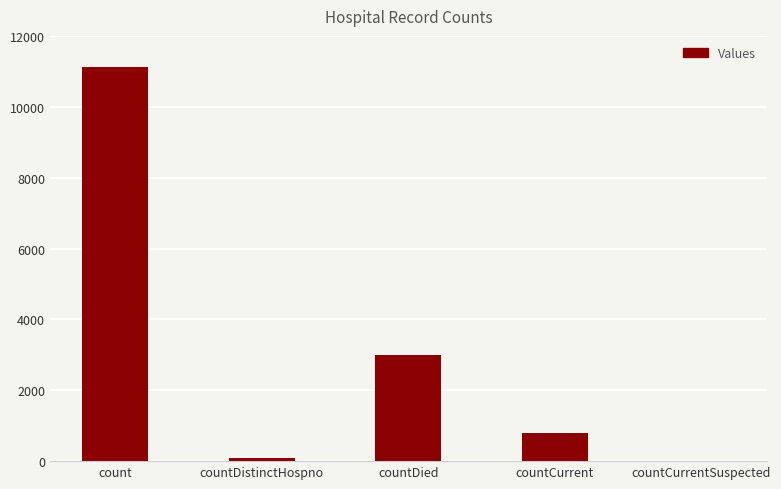

Between countCurrent and countCurrentSuspected, which is larger?

countCurrent